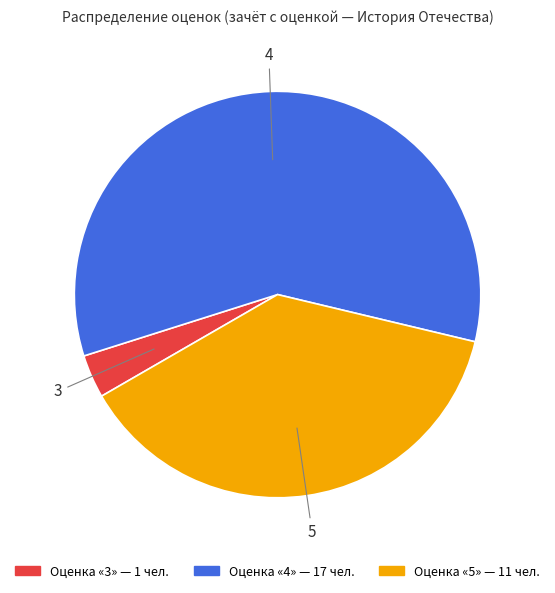

Which slice is the smallest?

3